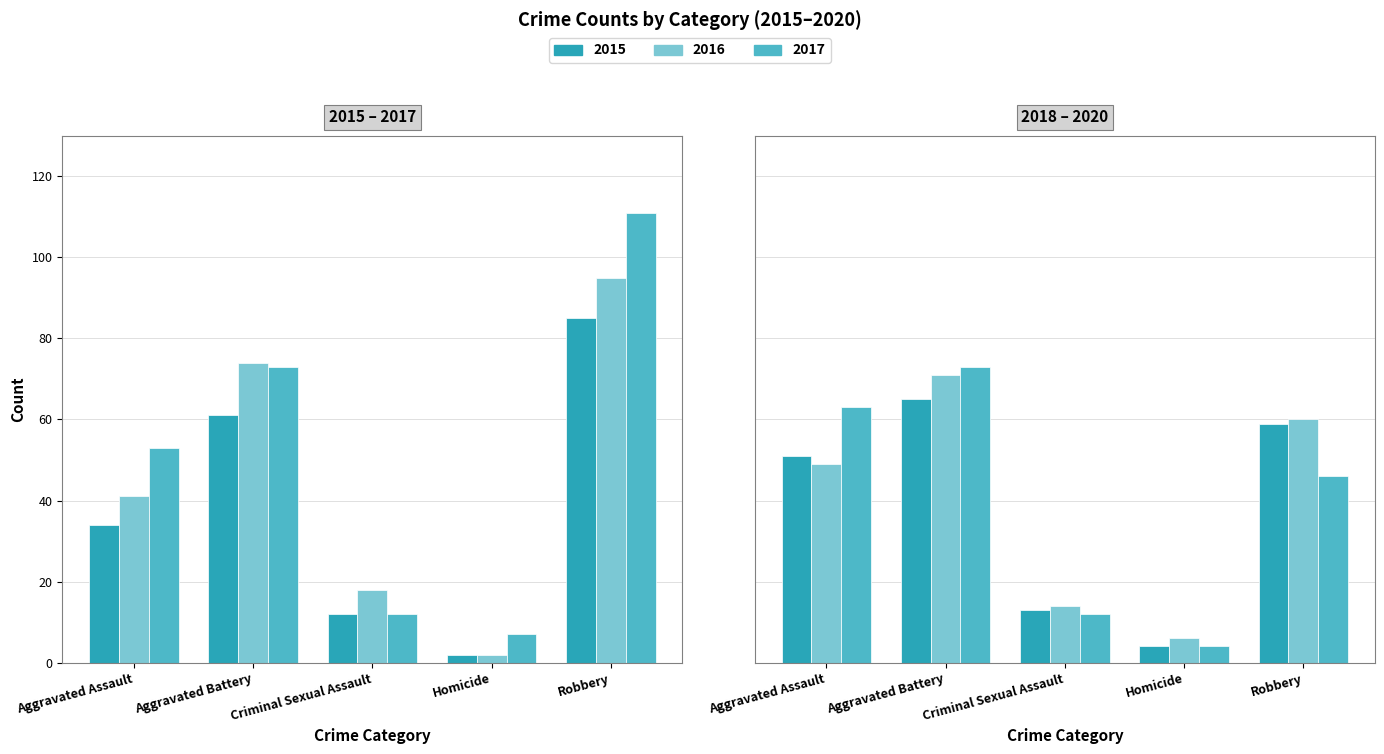

Which label corresponds to the smallest value in the chart?

Homicide